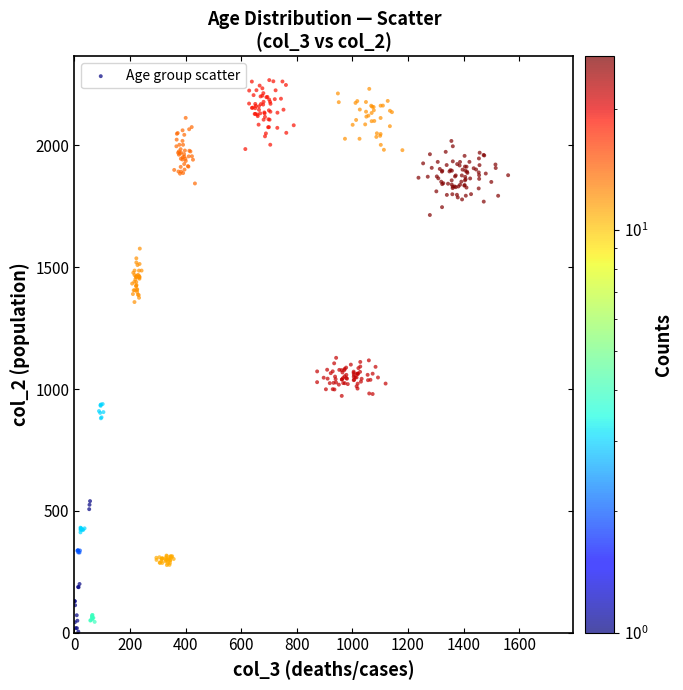

What is the range of Y values (max minus min)?

2264.3